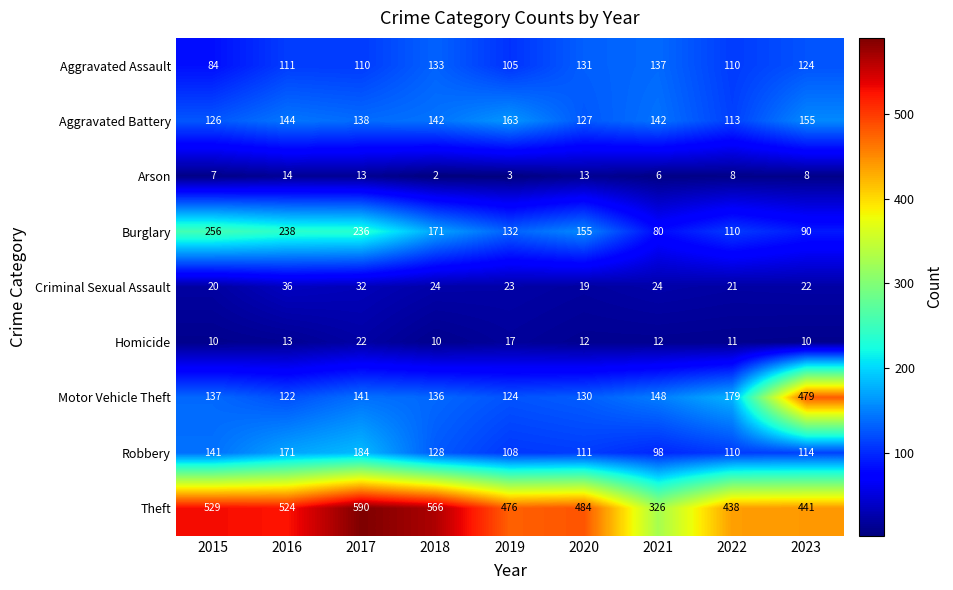

At which label is Robbery closest to 141?

2015